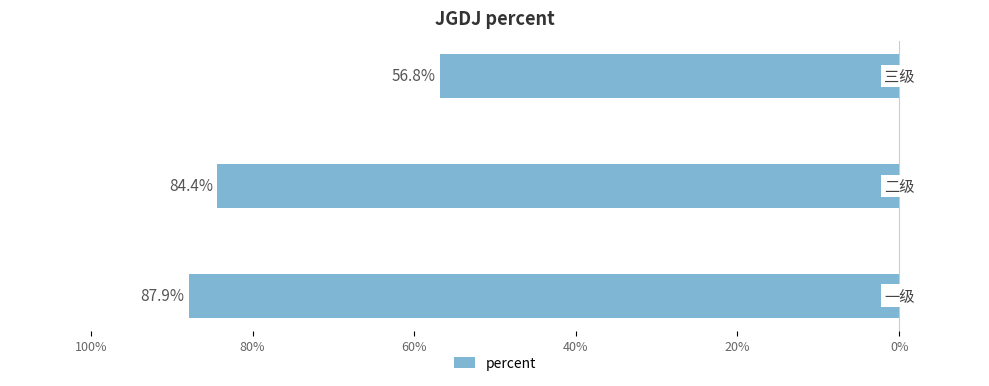

Are the bars grouped side by side (vs. stacked)?

No